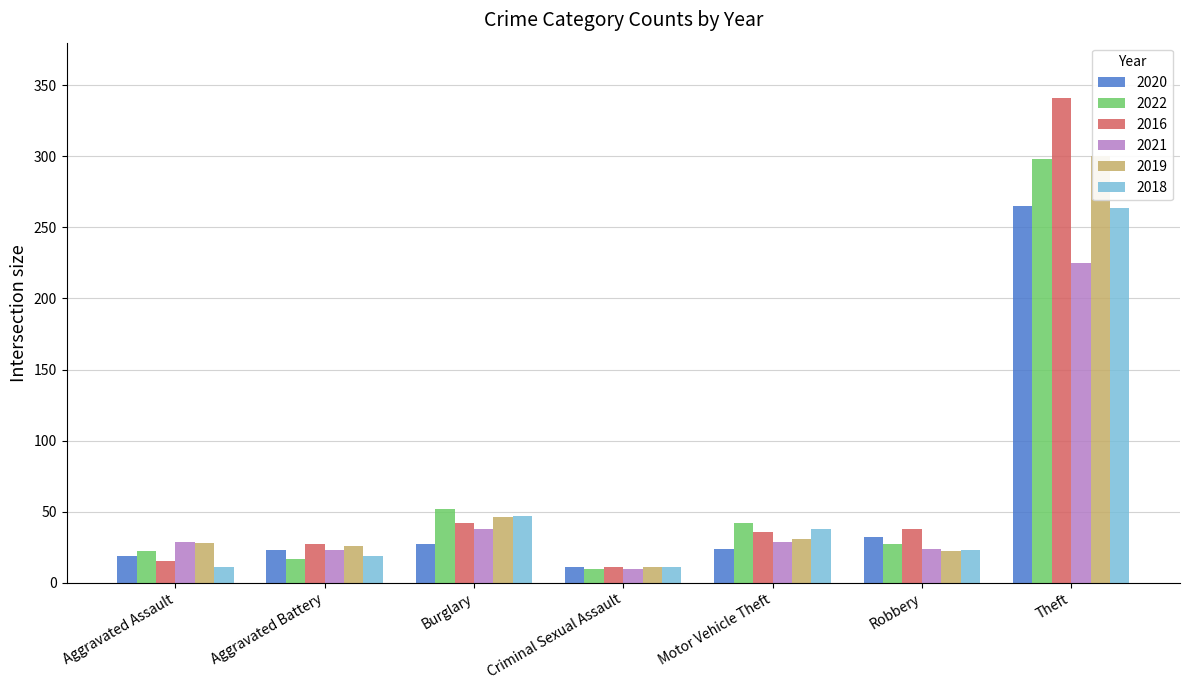

Reading right to left, list all the values displayed in this chart.

2020: Theft=265	Robbery=32	Motor Vehicle Theft=24	Criminal Sexual Assault=11	Burglary=27	Aggravated Battery=23	Aggravated Assault=19
2022: Theft=298	Robbery=27	Motor Vehicle Theft=42	Criminal Sexual Assault=10	Burglary=52	Aggravated Battery=17	Aggravated Assault=22
2016: Theft=341	Robbery=38	Motor Vehicle Theft=36	Criminal Sexual Assault=11	Burglary=42	Aggravated Battery=27	Aggravated Assault=15
2021: Theft=225	Robbery=24	Motor Vehicle Theft=29	Criminal Sexual Assault=10	Burglary=38	Aggravated Battery=23	Aggravated Assault=29
2019: Theft=300	Robbery=22	Motor Vehicle Theft=31	Criminal Sexual Assault=11	Burglary=46	Aggravated Battery=26	Aggravated Assault=28
2018: Theft=264	Robbery=23	Motor Vehicle Theft=38	Criminal Sexual Assault=11	Burglary=47	Aggravated Battery=19	Aggravated Assault=11